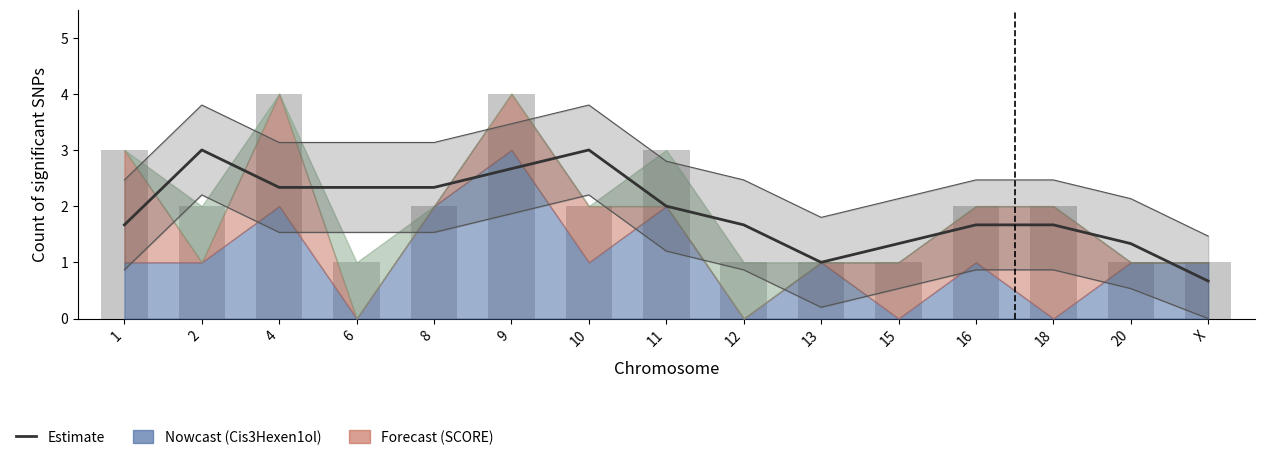

At which label does the data first exceed 1?

1